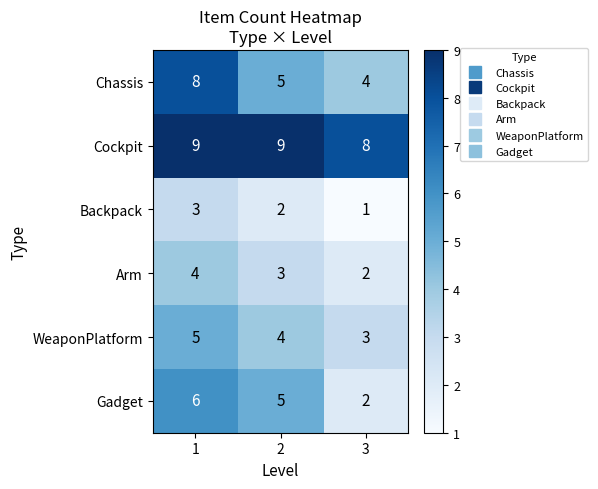

Reading left to right, extract all data points from this chart.

Chassis: 1=8	2=5	3=4
Cockpit: 1=9	2=9	3=8
Backpack: 1=3	2=2	3=1
Arm: 1=4	2=3	3=2
WeaponPlatform: 1=5	2=4	3=3
Gadget: 1=6	2=5	3=2